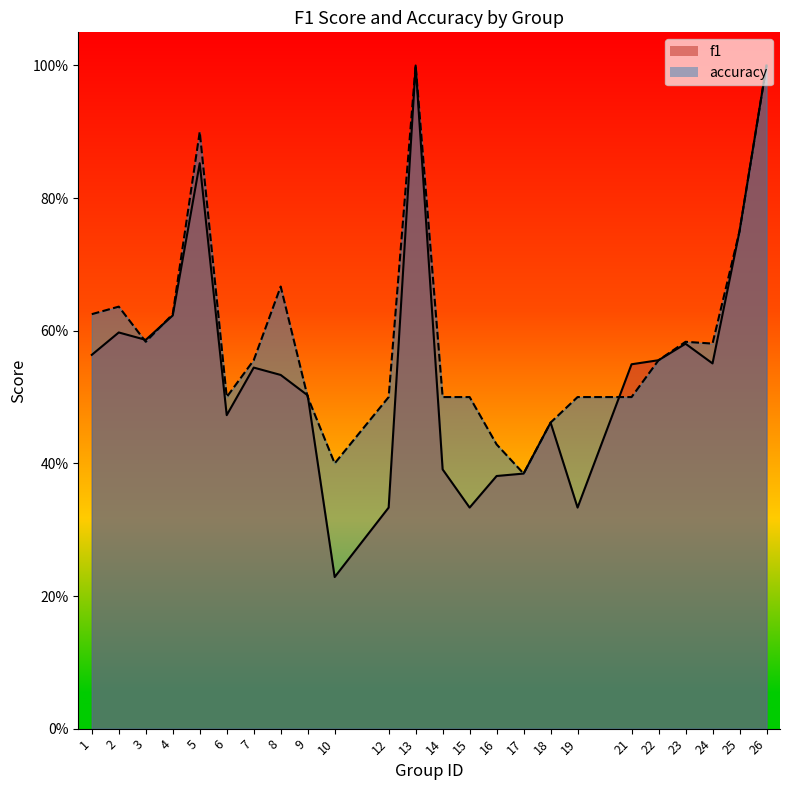

The value of accuracy at 8 is 0.4. True or false?

False